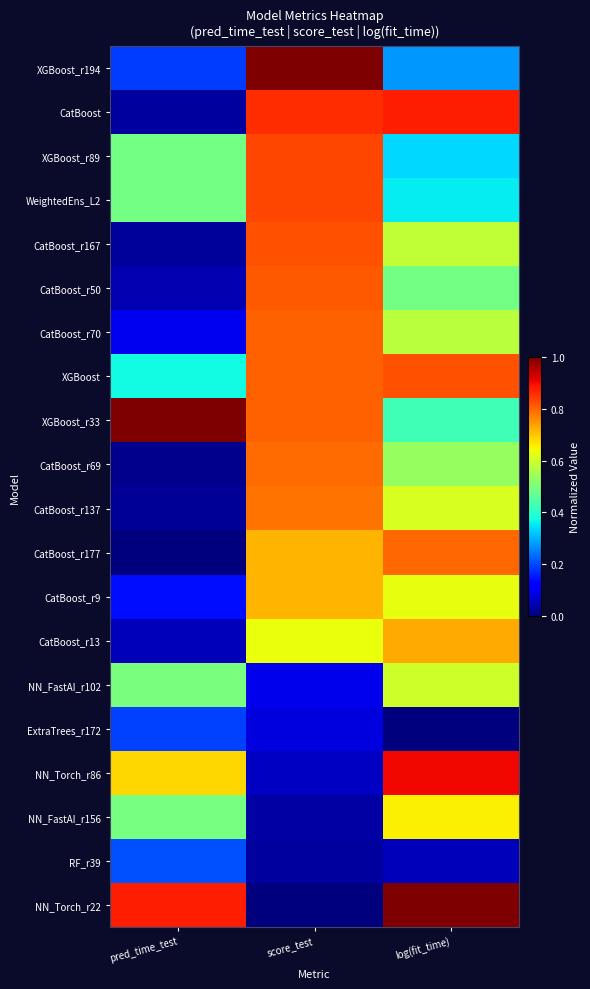

Which series has the widest spread of values?

NN_Torch_r22